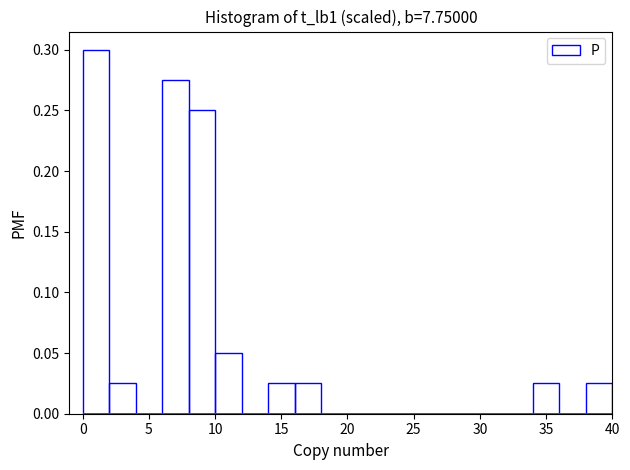

How tall is the bar that spans 34 to 36 on the x-axis? The values are not printed on the chart, so give them approximately, as read against the axis.

0.025